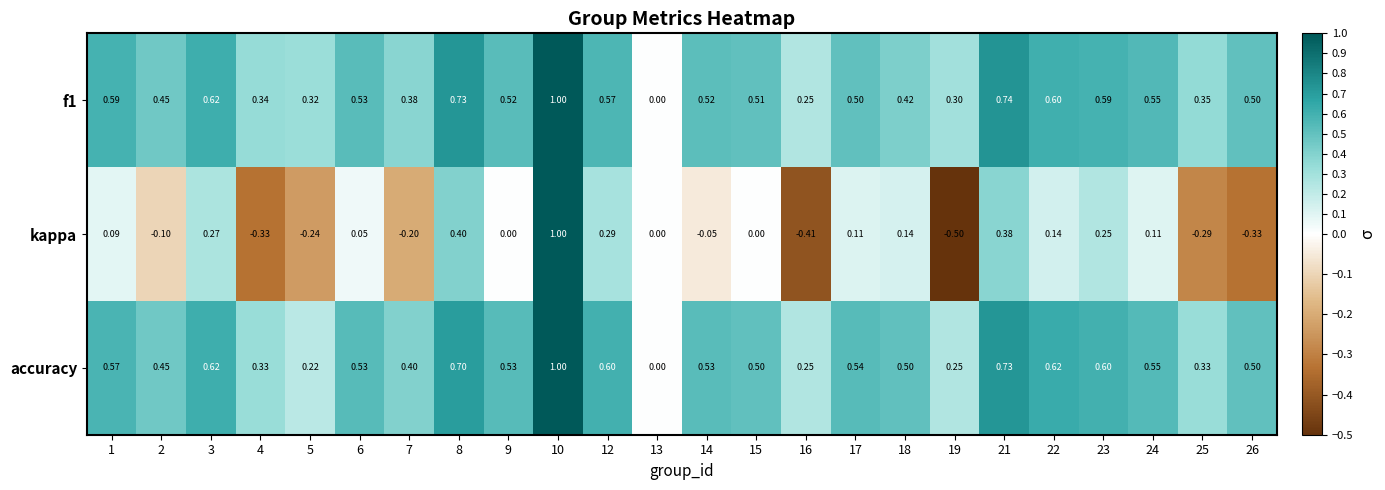

How many data points in f1 are above 0?

23